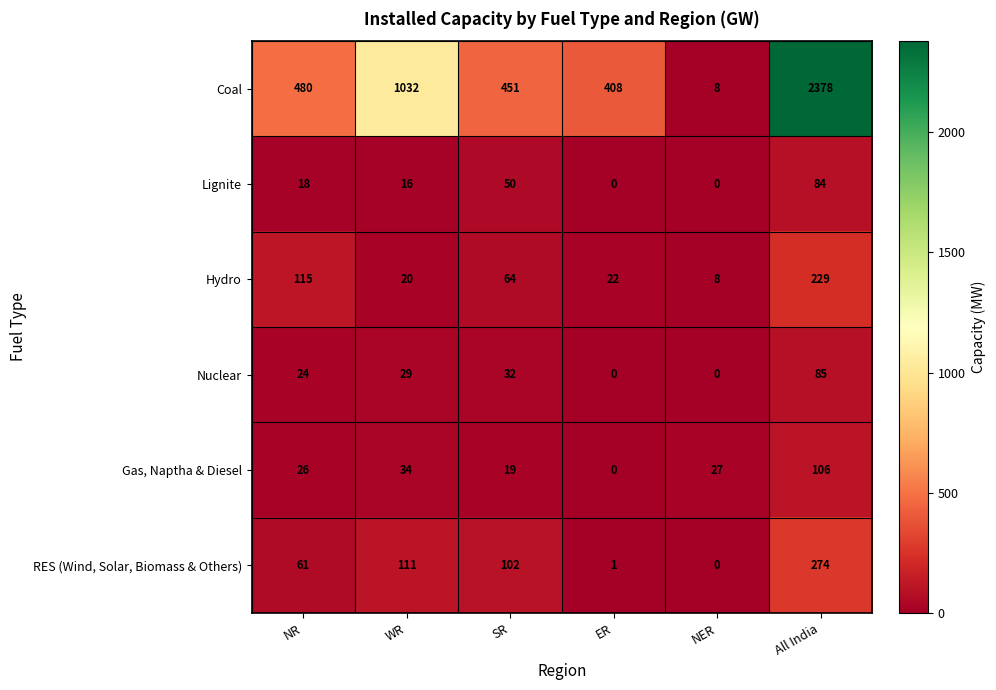

Which series changed the most between NR and WR?

Coal